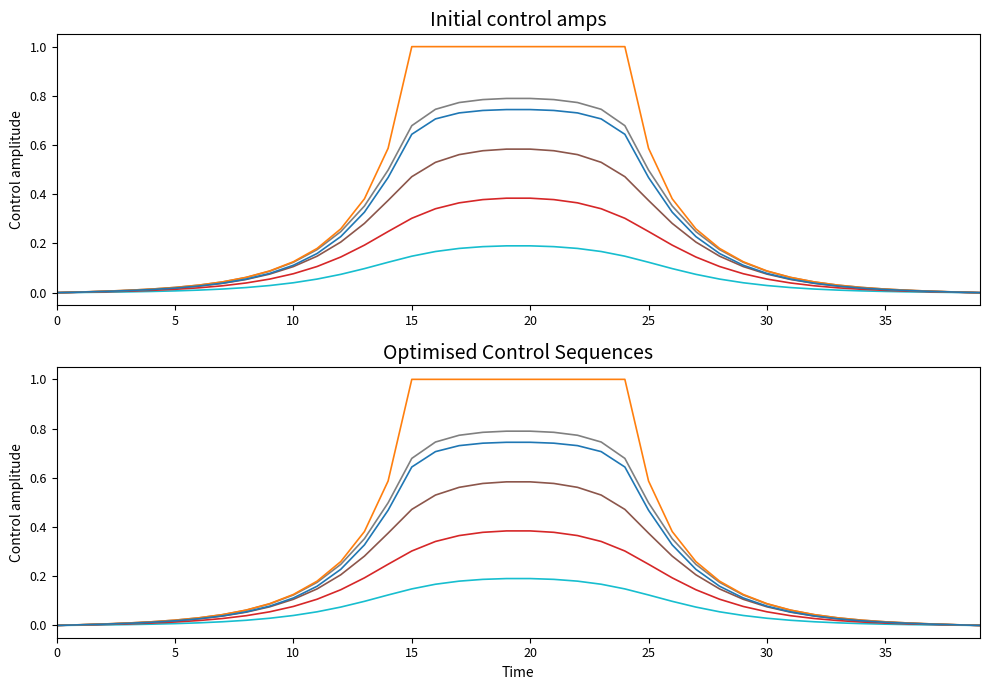

How many lines are shown in the chart?

6